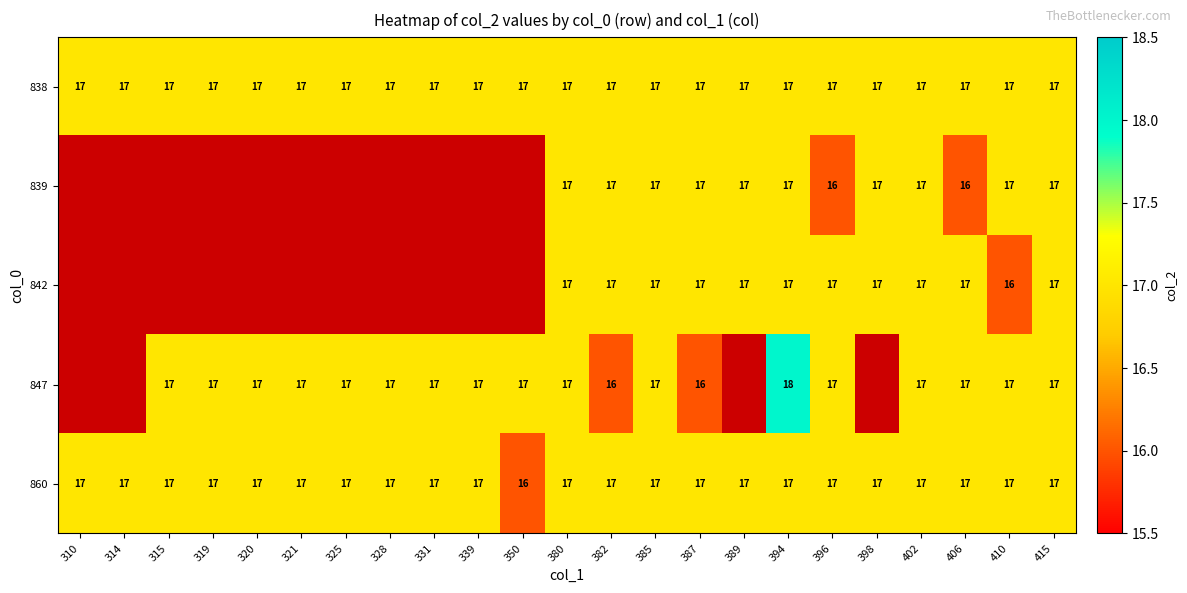

What is the spread (max minus min) of values at 406?

1